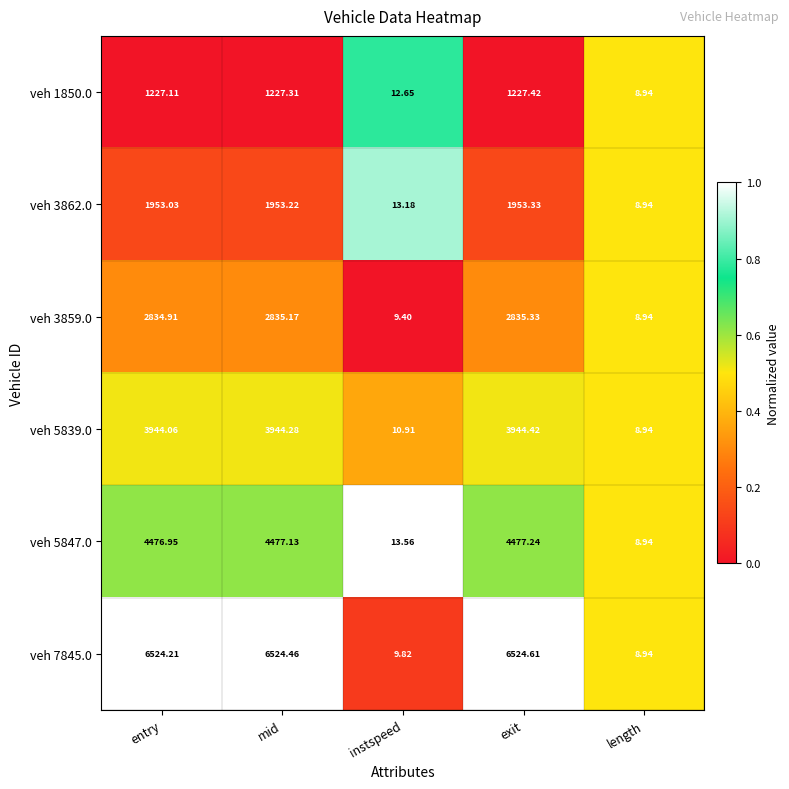

At which label does veh 5847.0 reach its peak?

exit